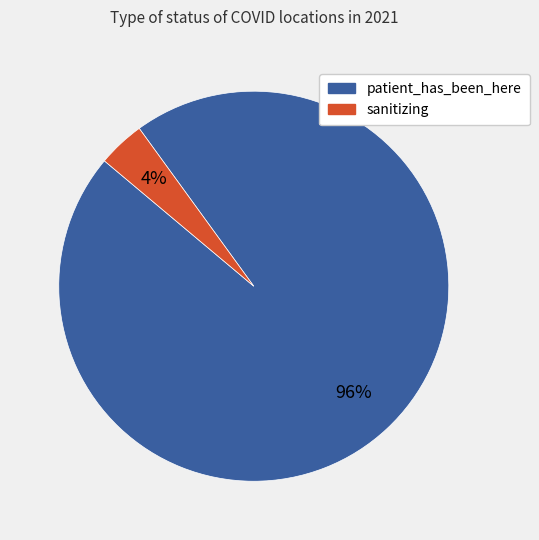

Combined, do patient_has_been_here and sanitizing account for over 50%?

Yes